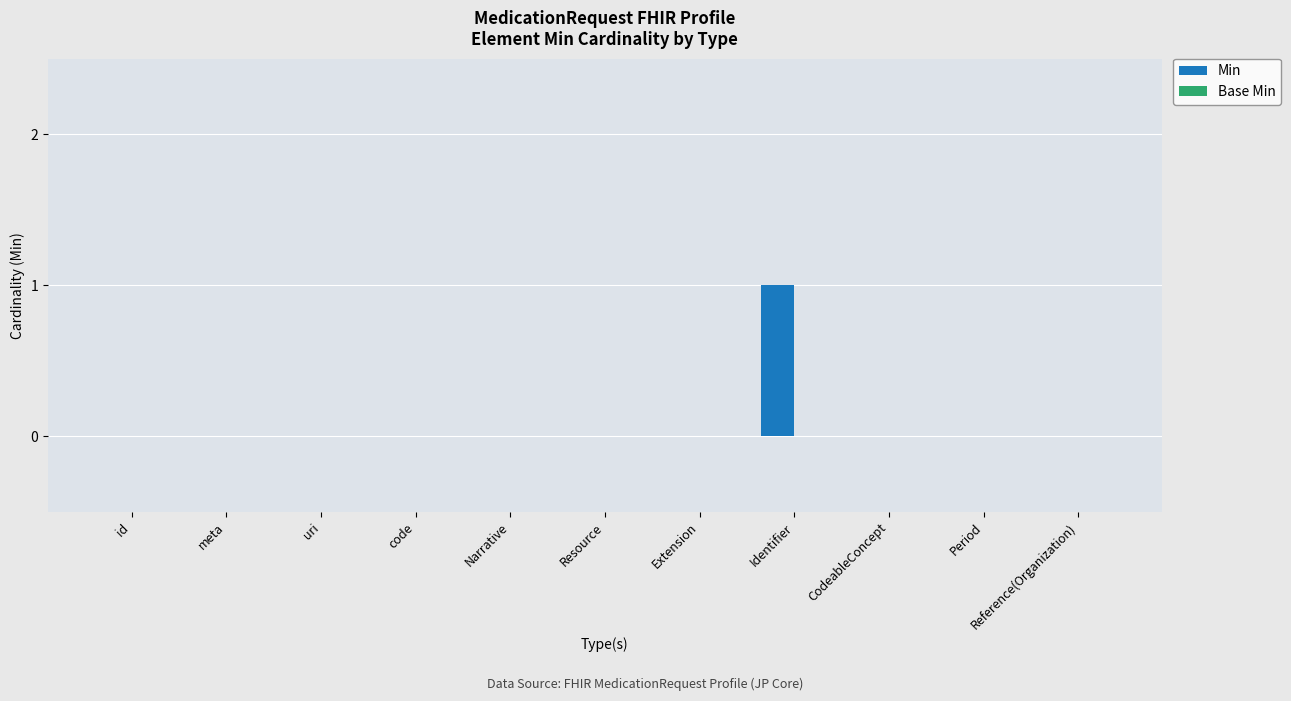

The chart shows a value of 0 at code. True or false?

True